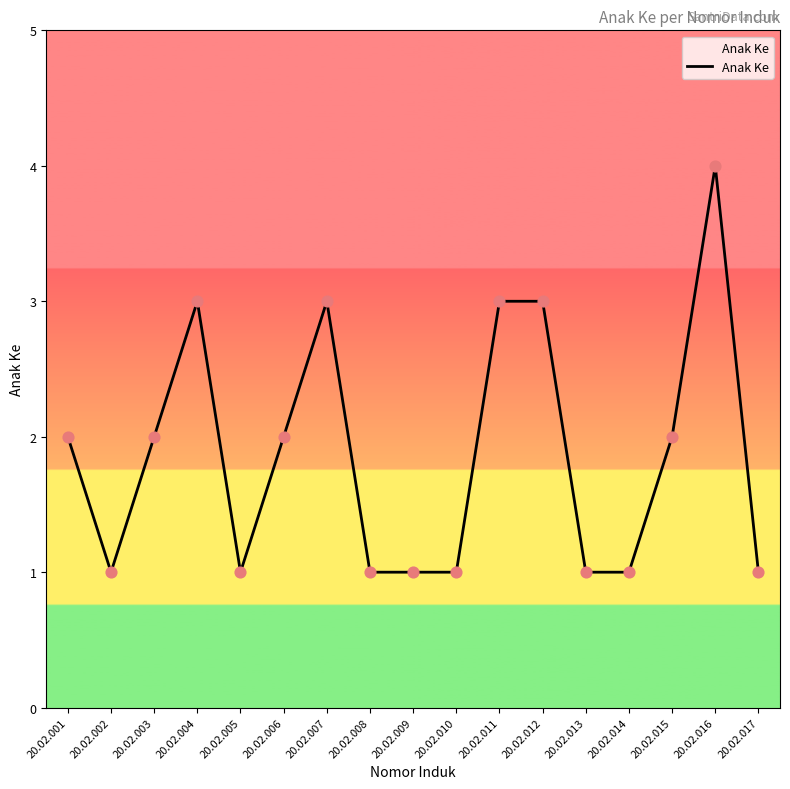

What is the change in value from 20.02.001 to 20.02.009?

-1